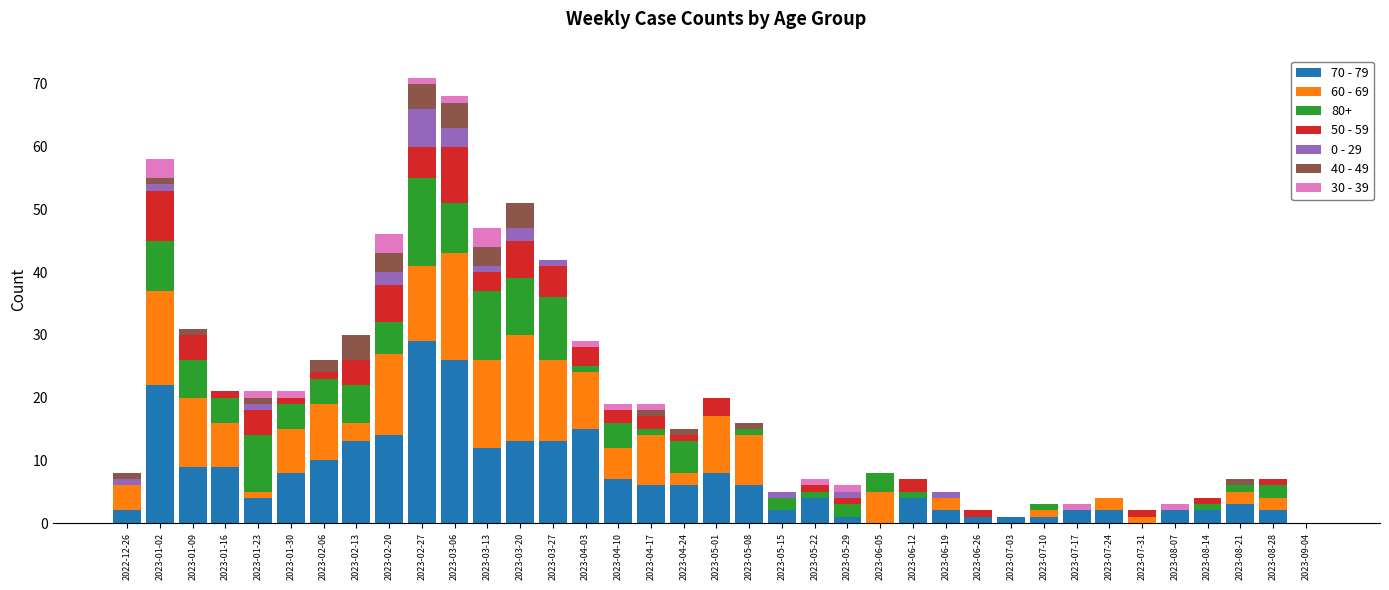

Are the bars grouped side by side (vs. stacked)?

No